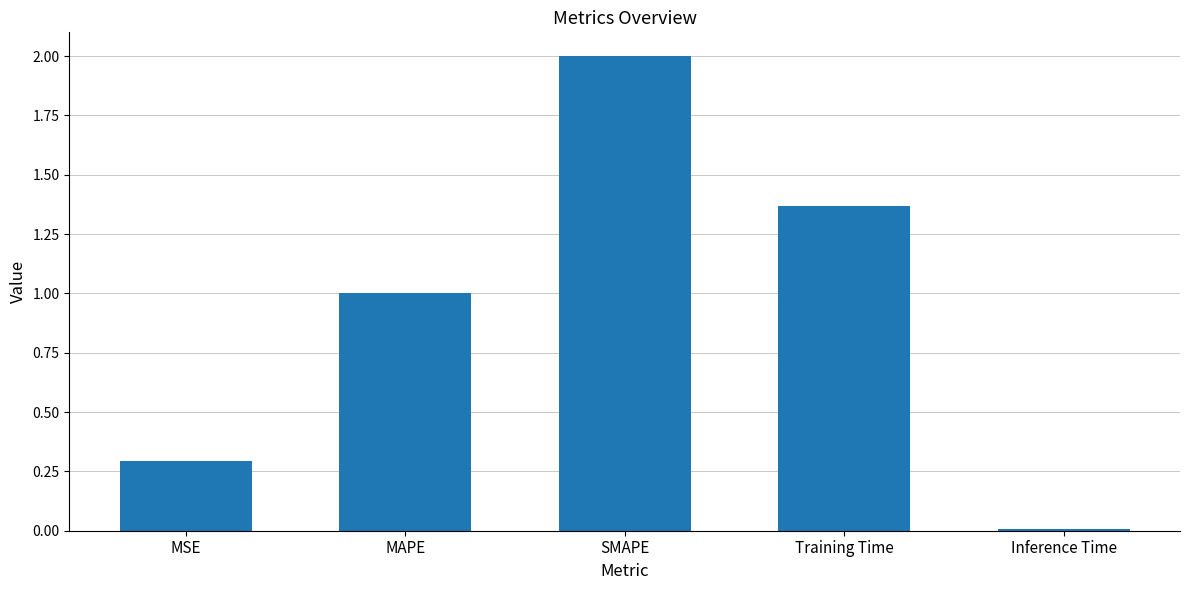

Count the number of categories in the chart.

5